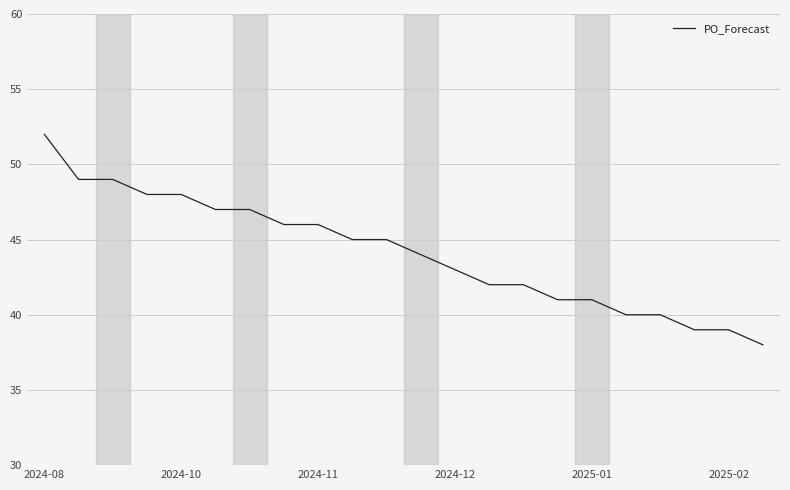

What is the maximum value shown in the chart?

52